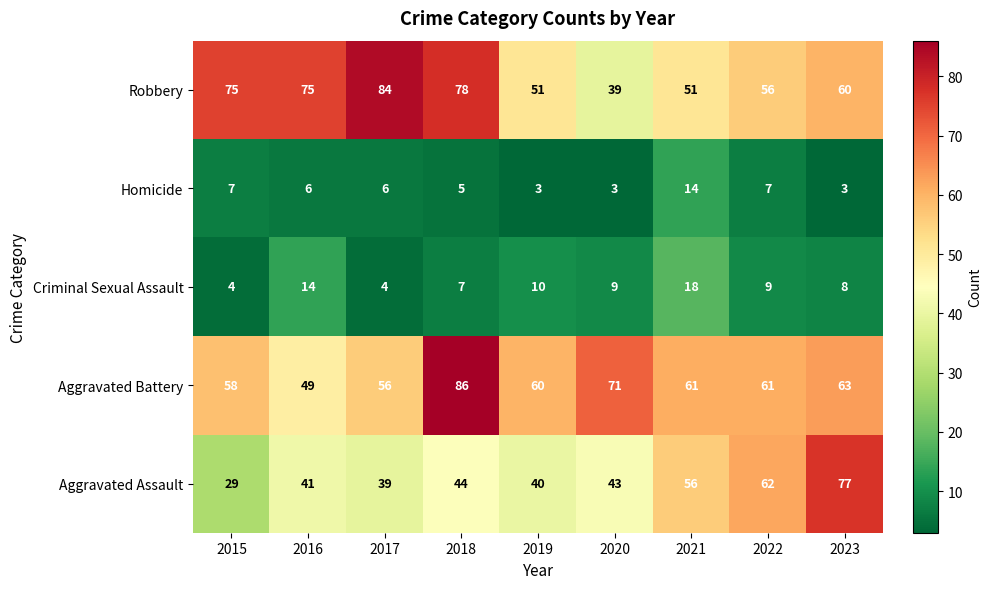

The value of Homicide at 2021 is 10. True or false?

False